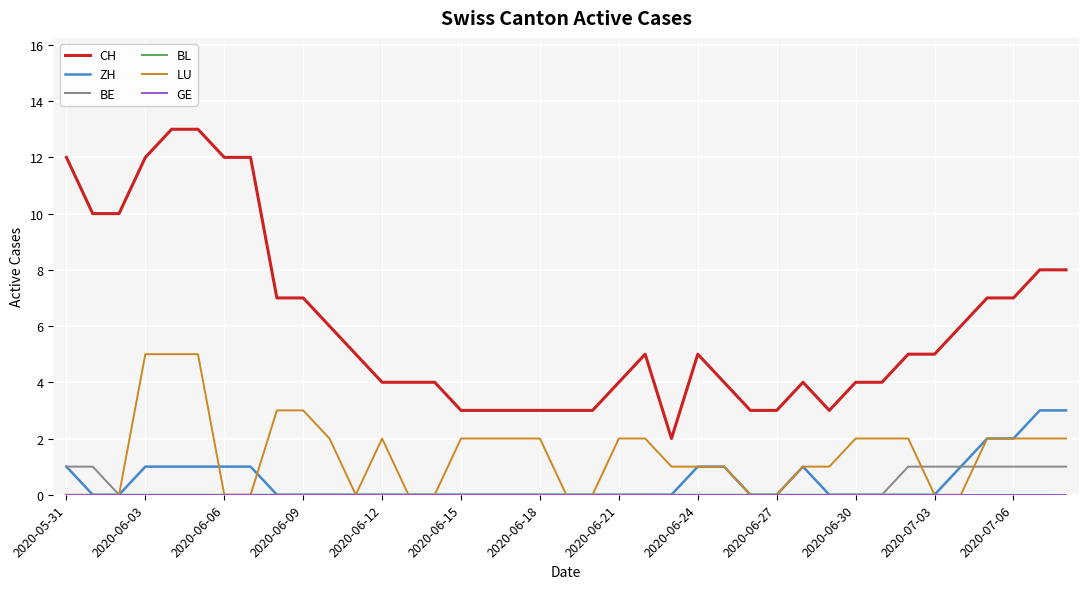

Which series has the widest spread of values?

CH